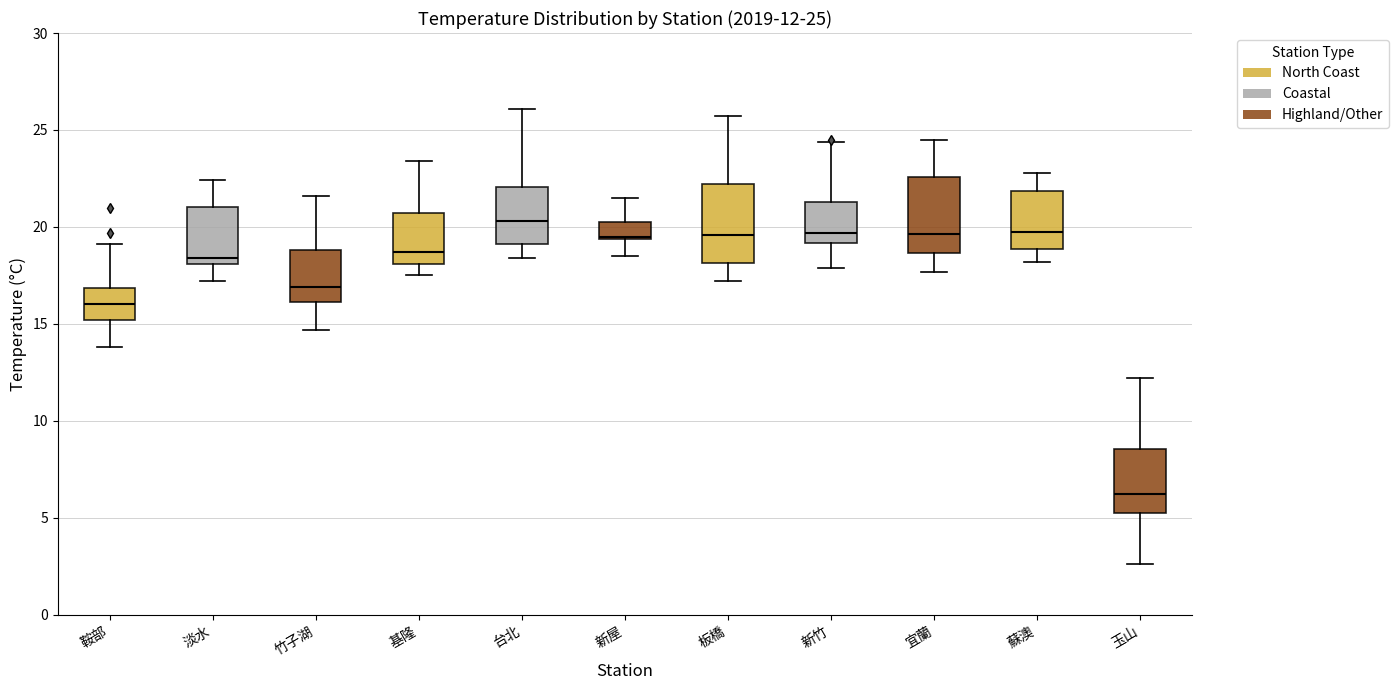

Which box's median line is the highest?

台北